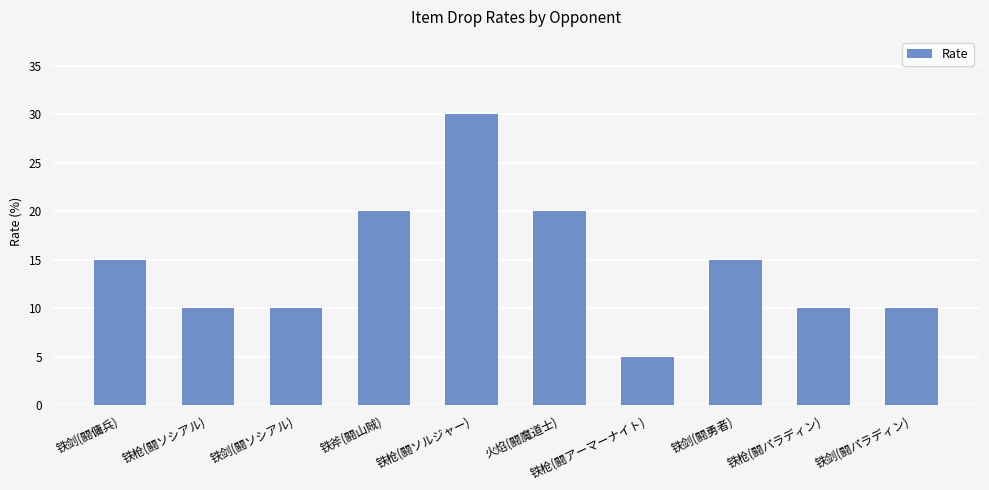

What is the sum of all values?

145